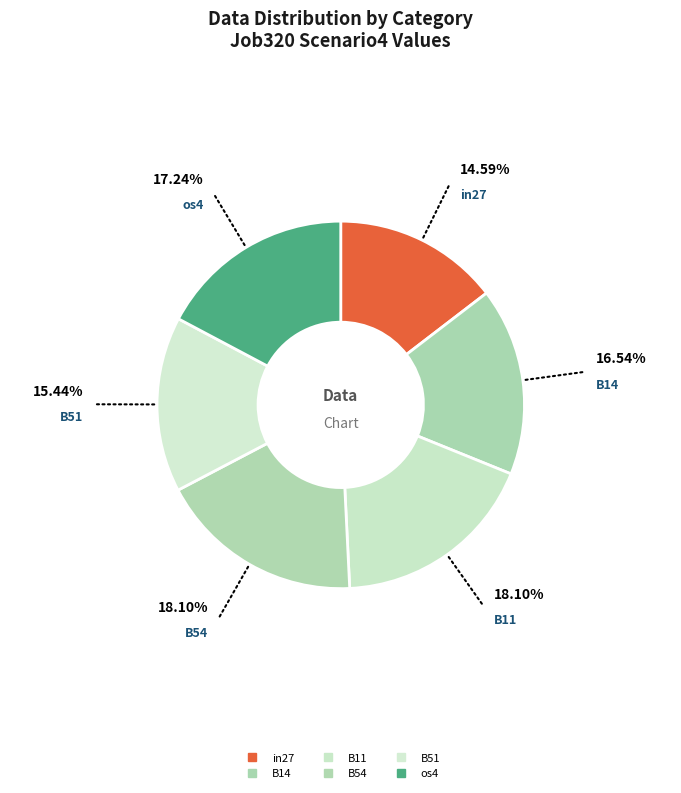

Count the number of slices in the pie.

6